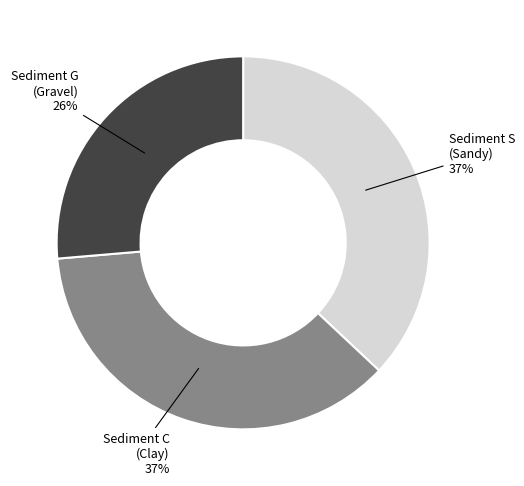

Is it true that Sediment S (Sandy) is 37% of the pie?

True